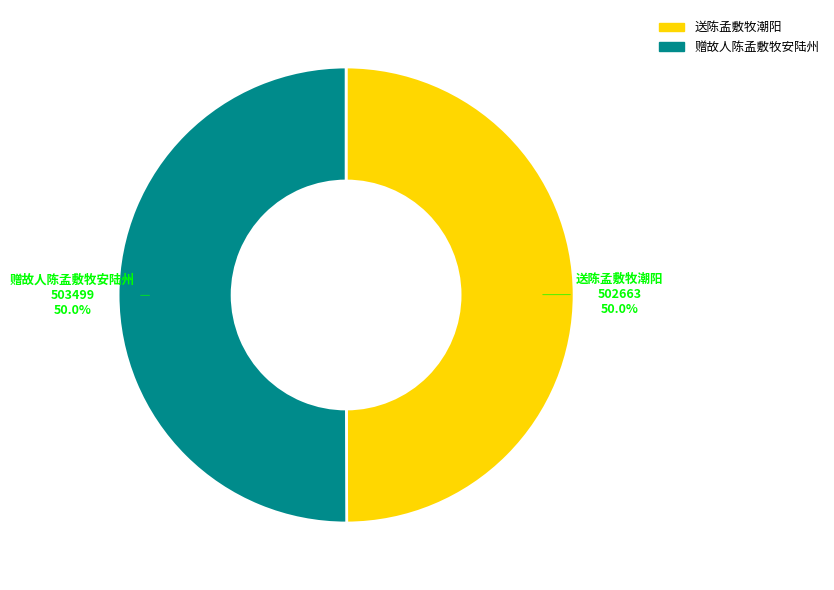

To the nearest percent, what is the average slice percentage?

50%